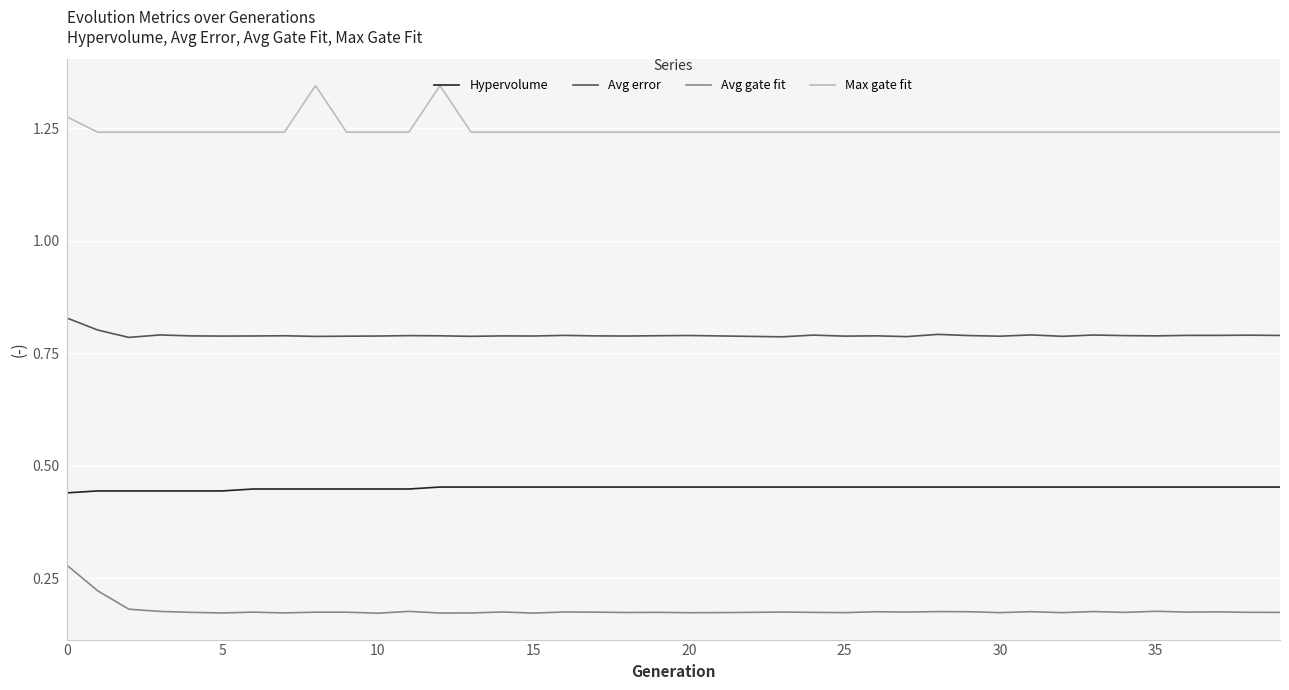

Which series has the largest total across all categories?

Max gate fit